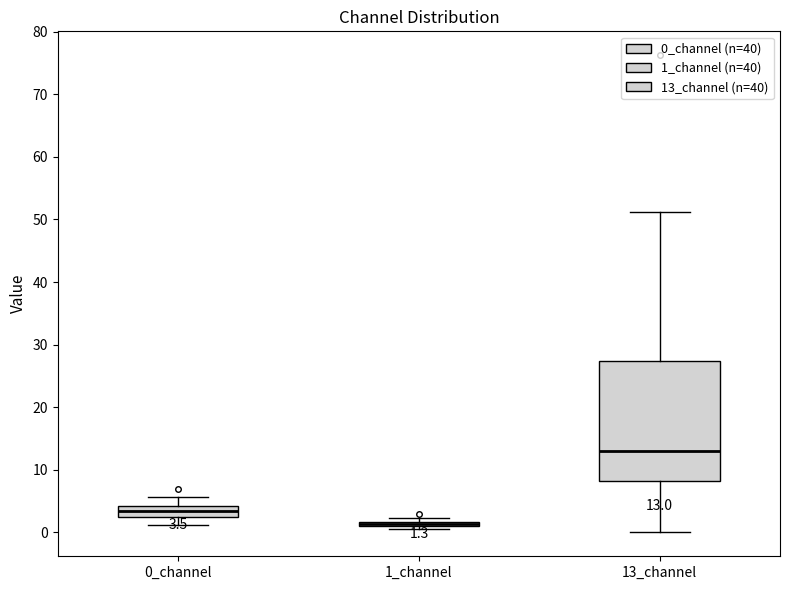

Comparing the boxes themselves (not the whiskers), which one is the tallest?

13_channel